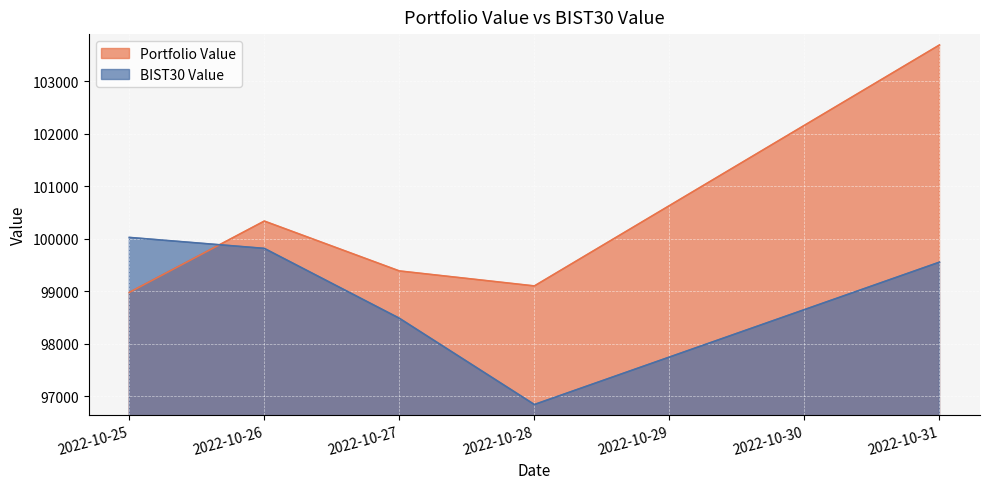

Is the value of Portfolio Value at 2022-10-27 greater than the value of BIST30 Value at 2022-10-25?

No